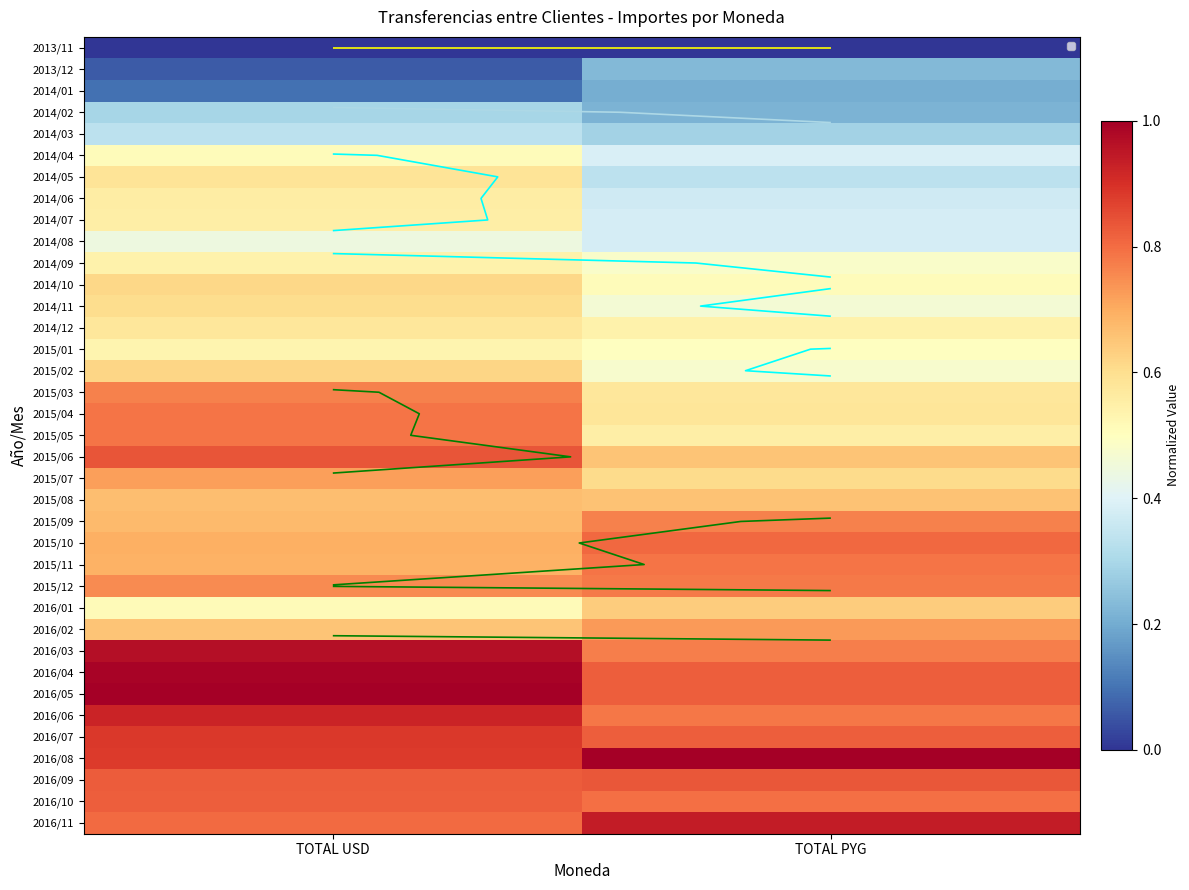

Between TOTAL PYG and TOTAL USD, which is larger?

TOTAL PYG